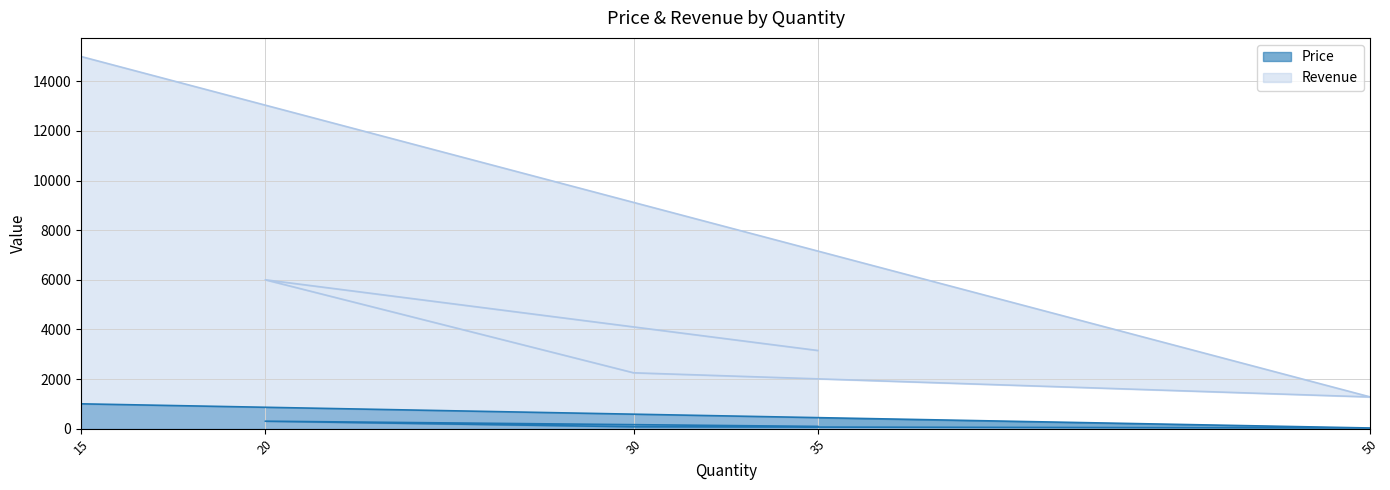

Between 15 and 50, which is larger?

15